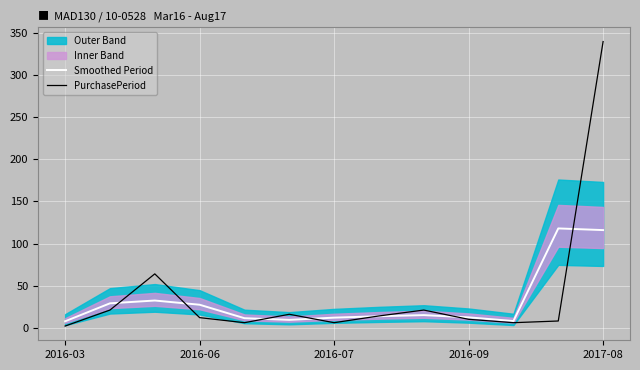

Which series has the largest total across all categories?

PurchasePeriod